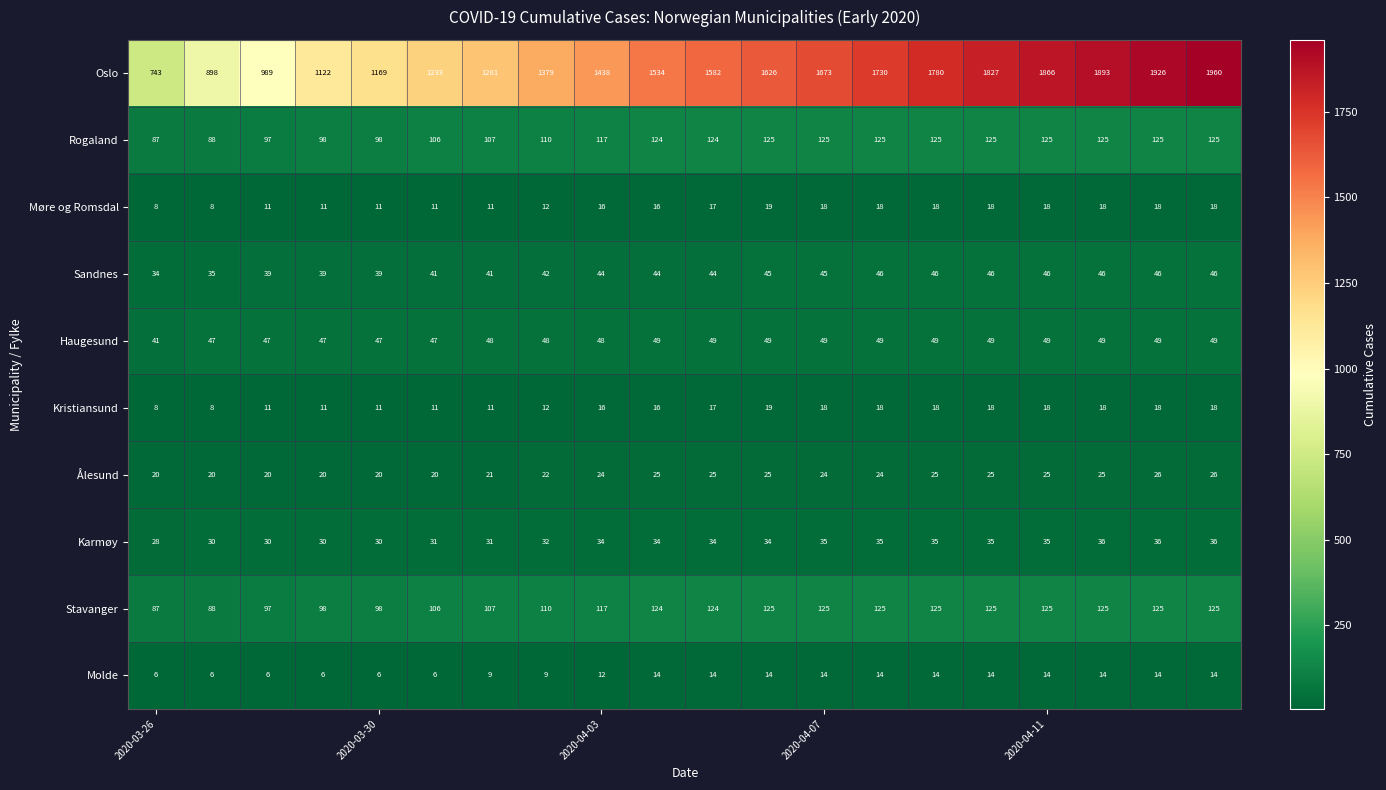

What is the sum of all Sandnes values?

854